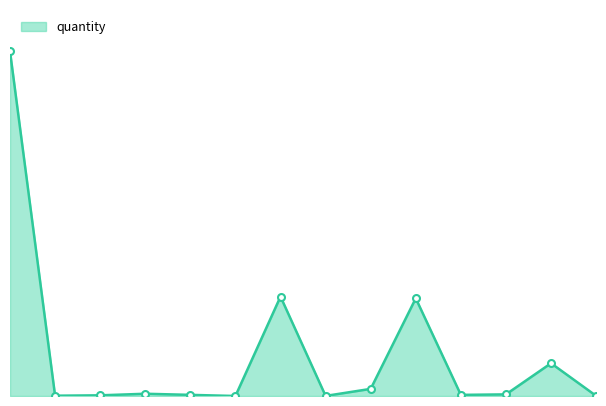

Reading left to right, what are all the values shown in this chart?

61=1000000	62=885	63=1956	64=6526	65=3313	66=4	67=288327	68=264	69=20664	70=283327	71=3264	74=4699	75=95000	76=448